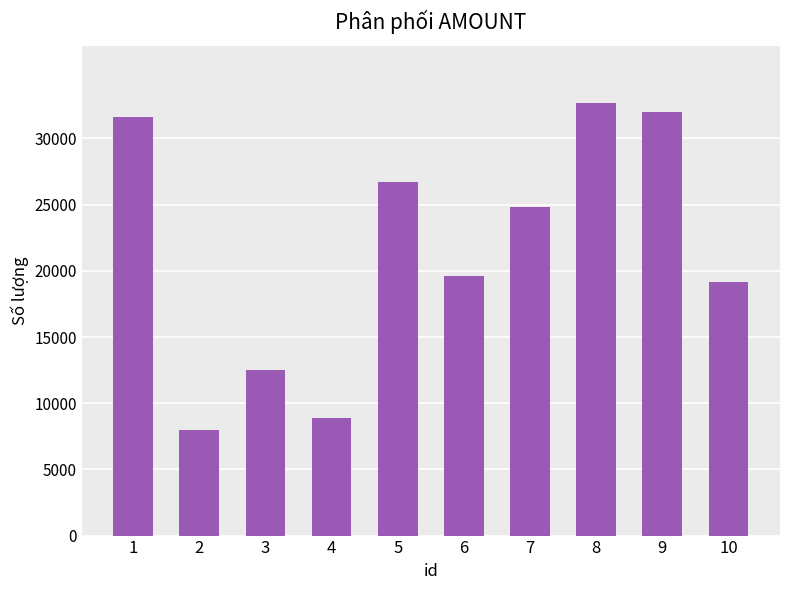

What is the maximum value shown in the chart?

32707.8